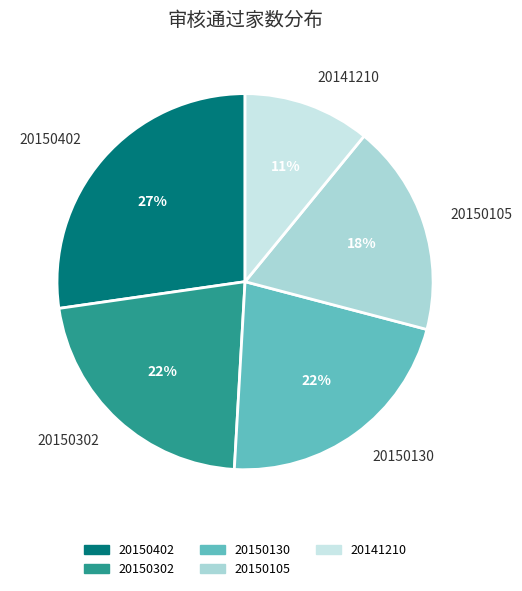

Combined, do 20150130 and 20150302 account for over 50%?

No